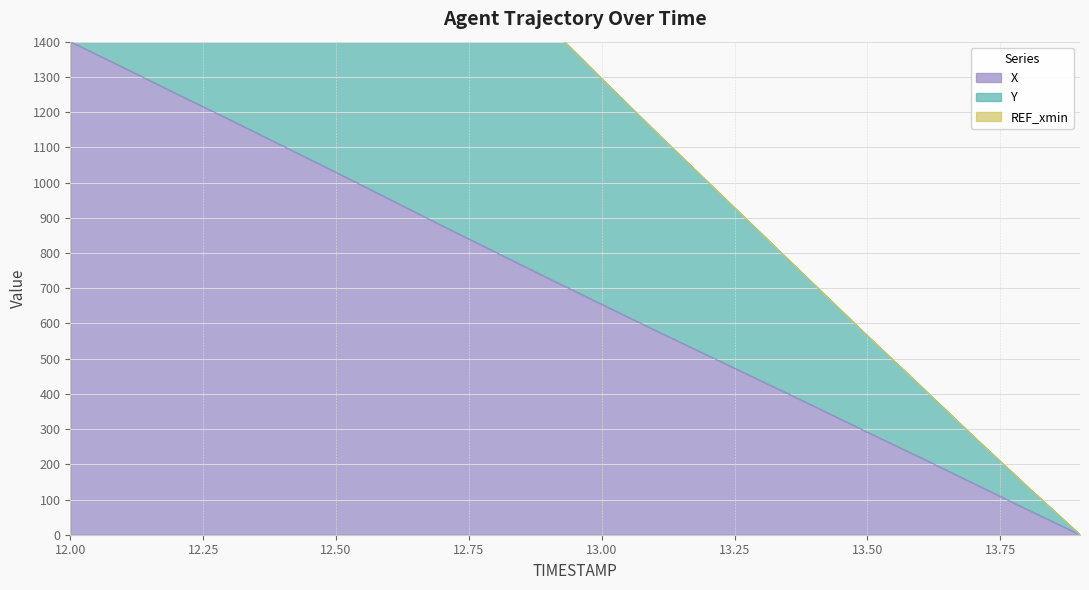

What is the sum of the X values at 13.8 and 13.9?

72.1